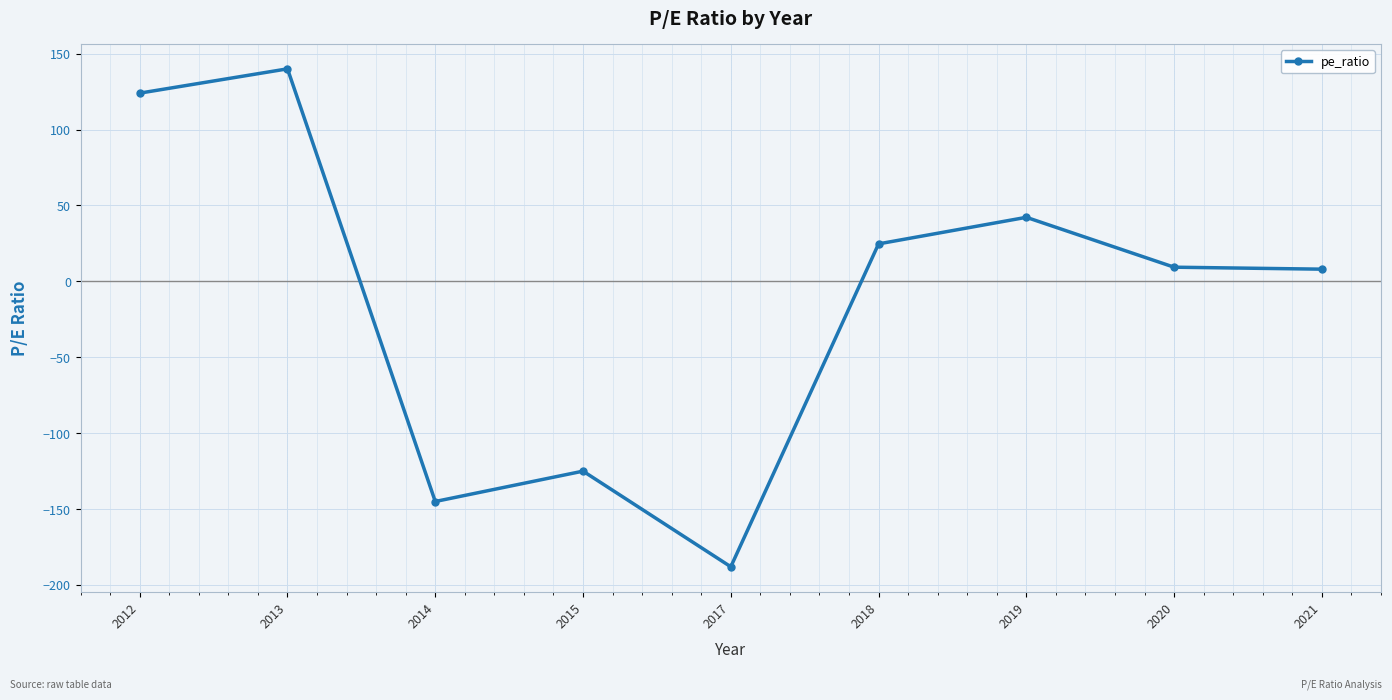

Where is the first local maximum?

2013